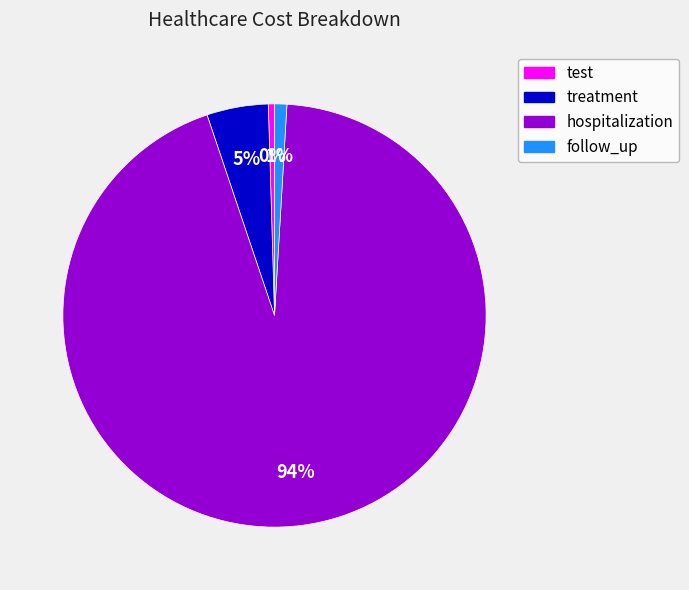

Is the sum of follow_up and test greater than half?

No